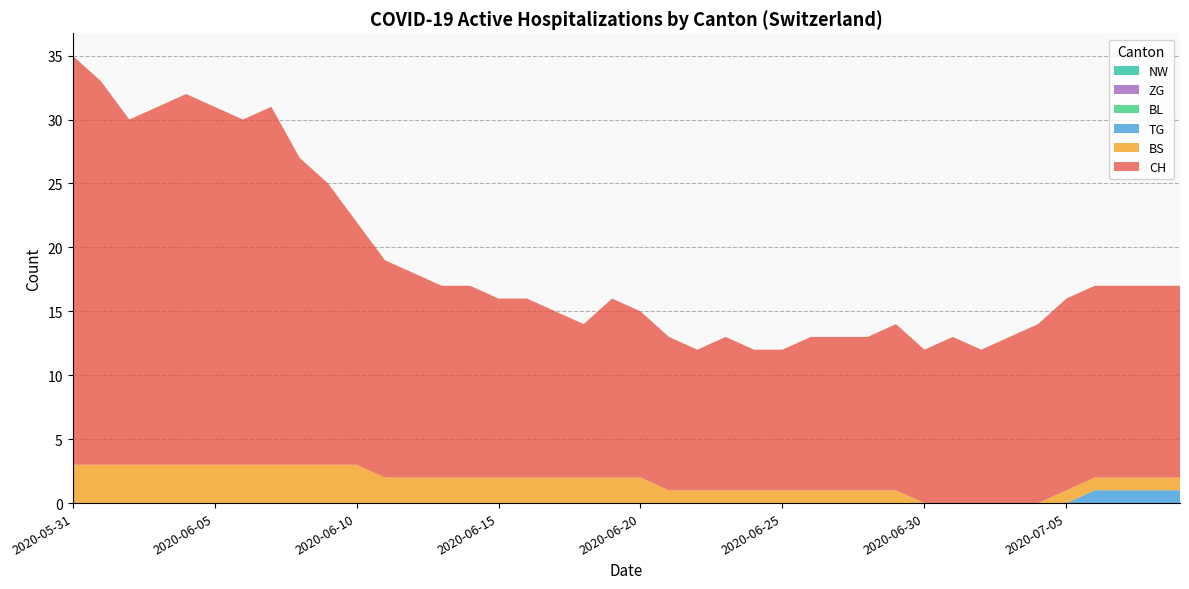

Reading left to right, transcribe all the data shown in this chart.

CH: 2020-05-31=32	2020-06-07=28	2020-06-14=15	2020-06-21=12	2020-06-28=12	2020-07-05=15	2020-07-09=15
TG: 2020-05-31=0	2020-06-07=0	2020-06-14=0	2020-06-21=0	2020-06-28=0	2020-07-05=0	2020-07-09=1
BL: 2020-05-31=0	2020-06-07=0	2020-06-14=0	2020-06-21=0	2020-06-28=0	2020-07-05=0	2020-07-09=0
BS: 2020-05-31=3	2020-06-07=3	2020-06-14=2	2020-06-21=1	2020-06-28=1	2020-07-05=1	2020-07-09=1
ZG: 2020-05-31=0	2020-06-07=0	2020-06-14=0	2020-06-21=0	2020-06-28=0	2020-07-05=0	2020-07-09=0
NW: 2020-05-31=0	2020-06-07=0	2020-06-14=0	2020-06-21=0	2020-06-28=0	2020-07-05=0	2020-07-09=0